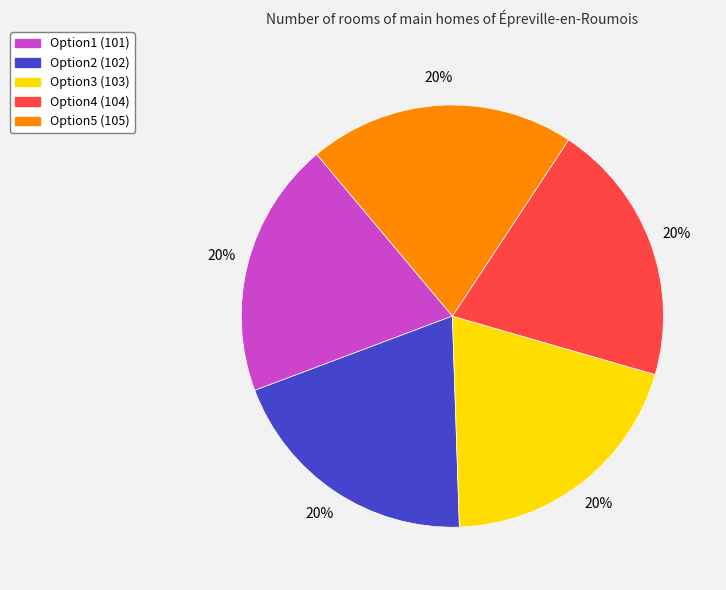

To the nearest percent, what is the average slice percentage?

20%